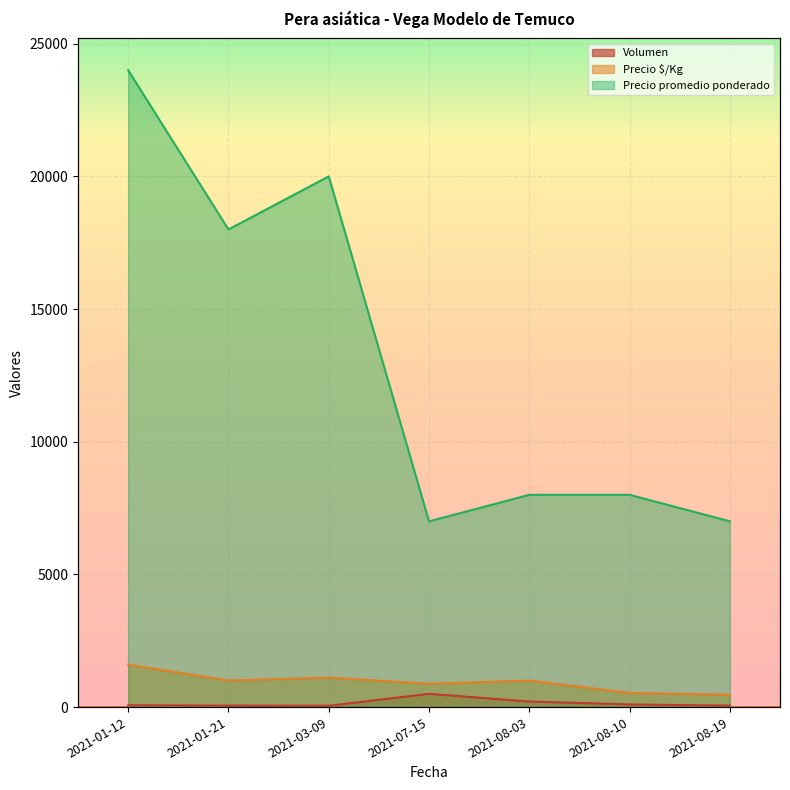

What is the difference between the second highest and second lowest values in the Precio mínimo series?

13000